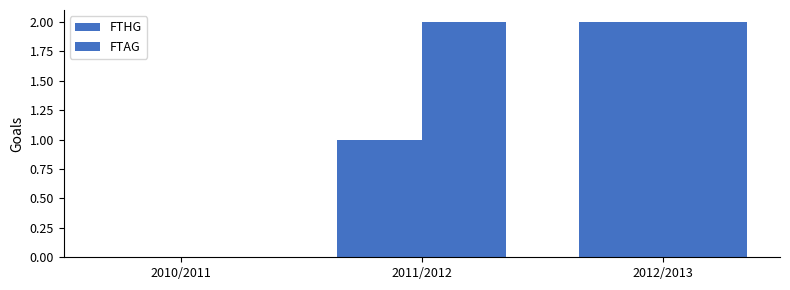

How many groups of bars are there?

3